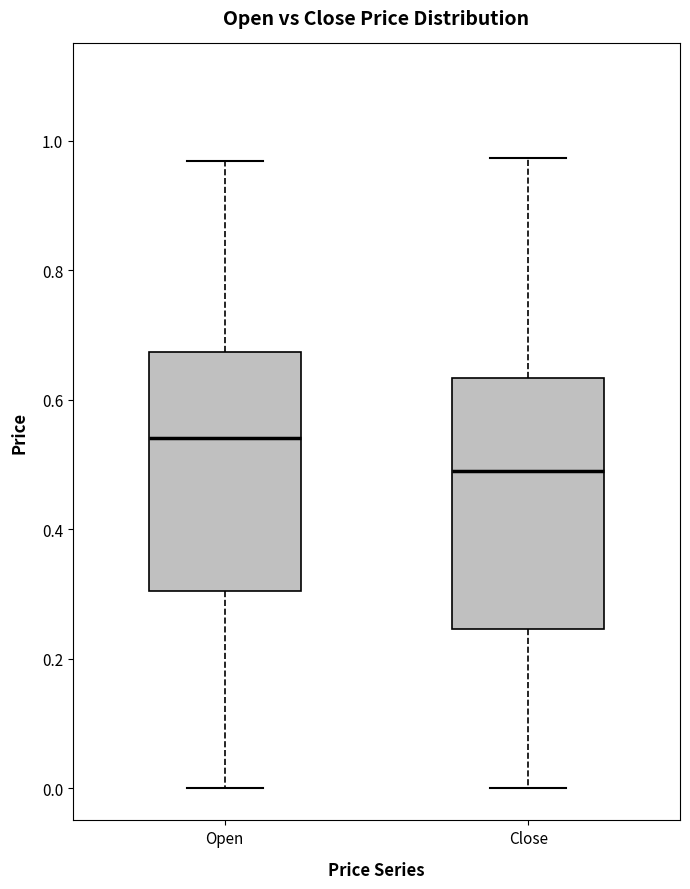

Reading left to right, read every box against the y-axis: the position of its median line, the range the box covers, and the ends of its whiskers. The values are not printed on the chart, so give them approximately, as read against the axis.

Open: median 0.54, box 0.30 to 0.68, whiskers 0.00 to 0.96
Close: median 0.50, box 0.24 to 0.64, whiskers 0.00 to 0.98